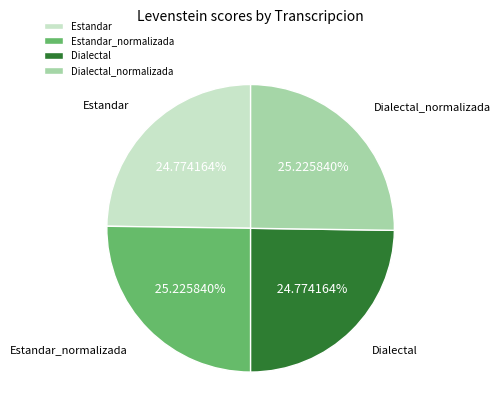

To the nearest percent, what portion does Dialectal represent?

25%